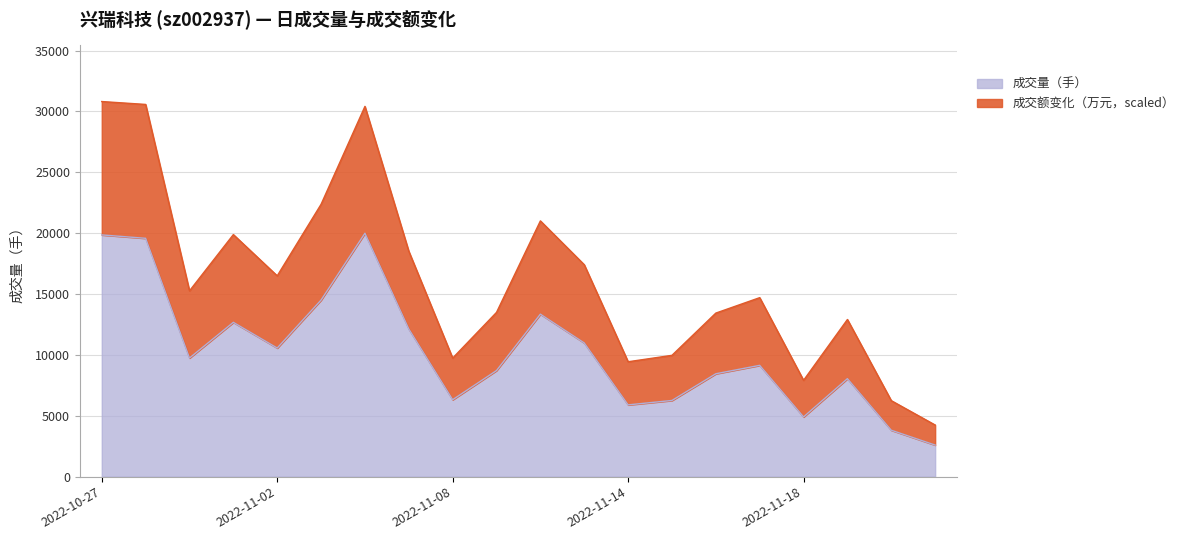

What is the minimum value for 成交量（手）?

2593.0